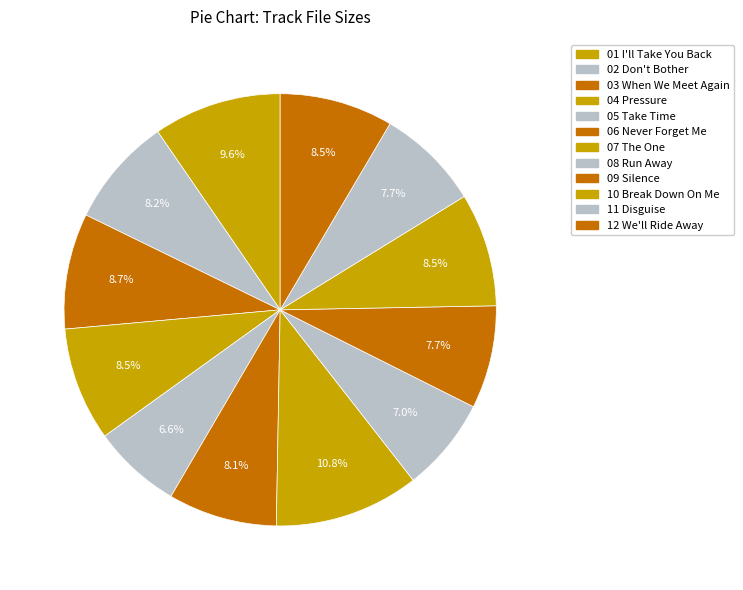

How many segments does this pie chart have?

12